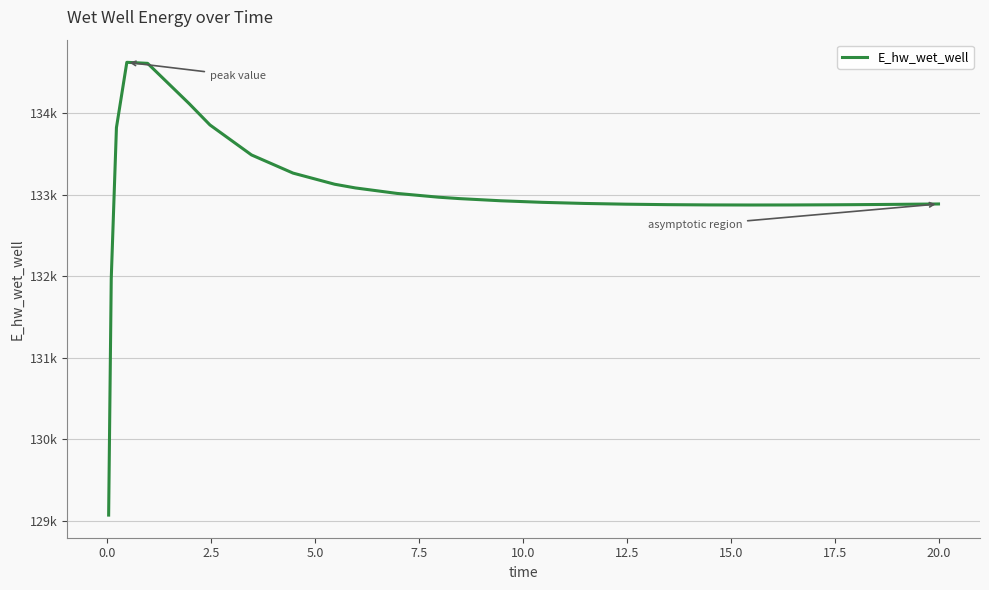

Does the chart have visible grid lines?

Yes